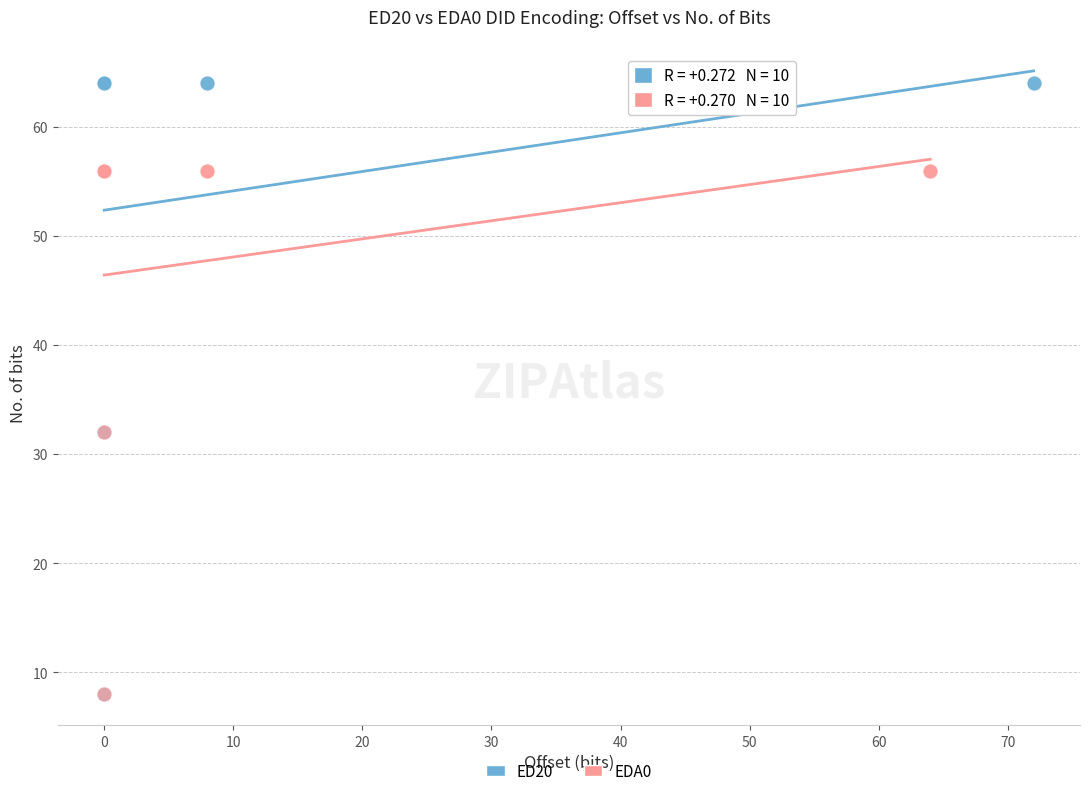

Which series contains the highest Y value?

ED20